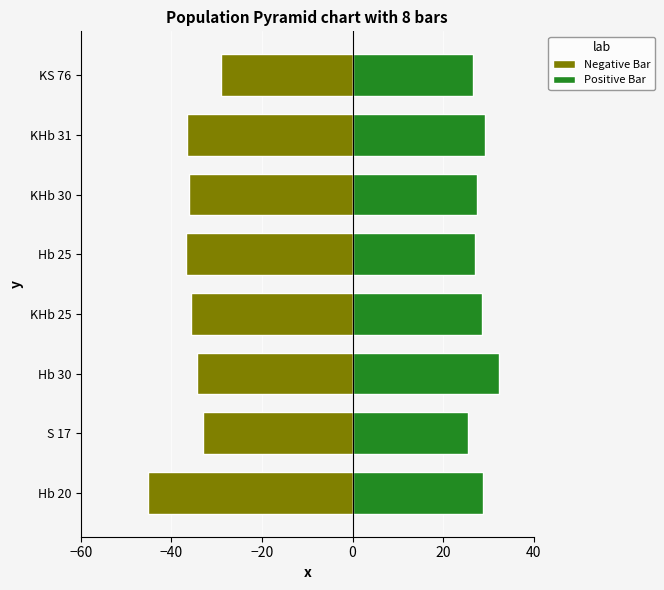

What is the lowest value of the Positive Bar series?

25.5